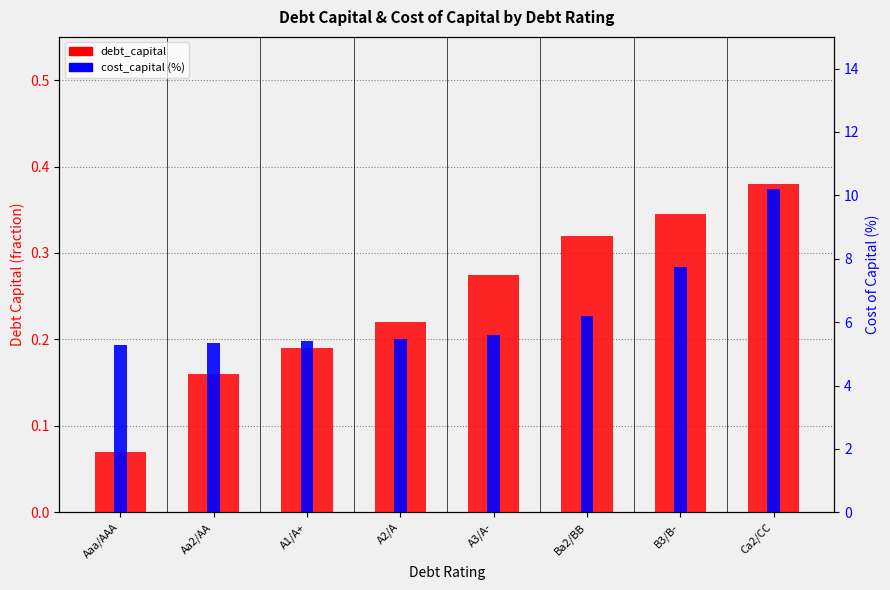

What is the value of the debt_capital bar at the 7th from the left?

0.3